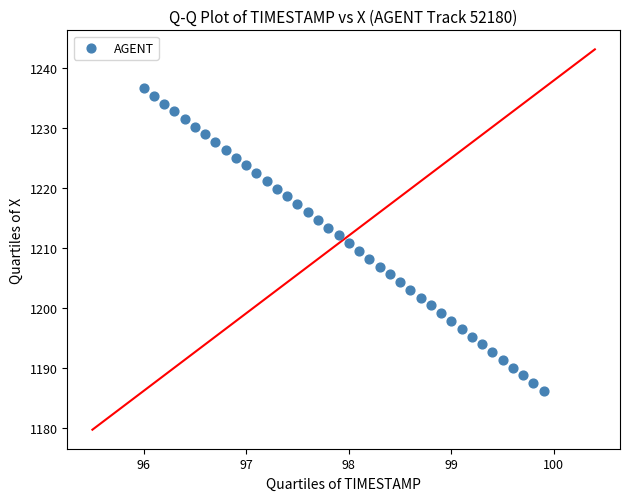

What is the range of X values (max minus min)?

3.9